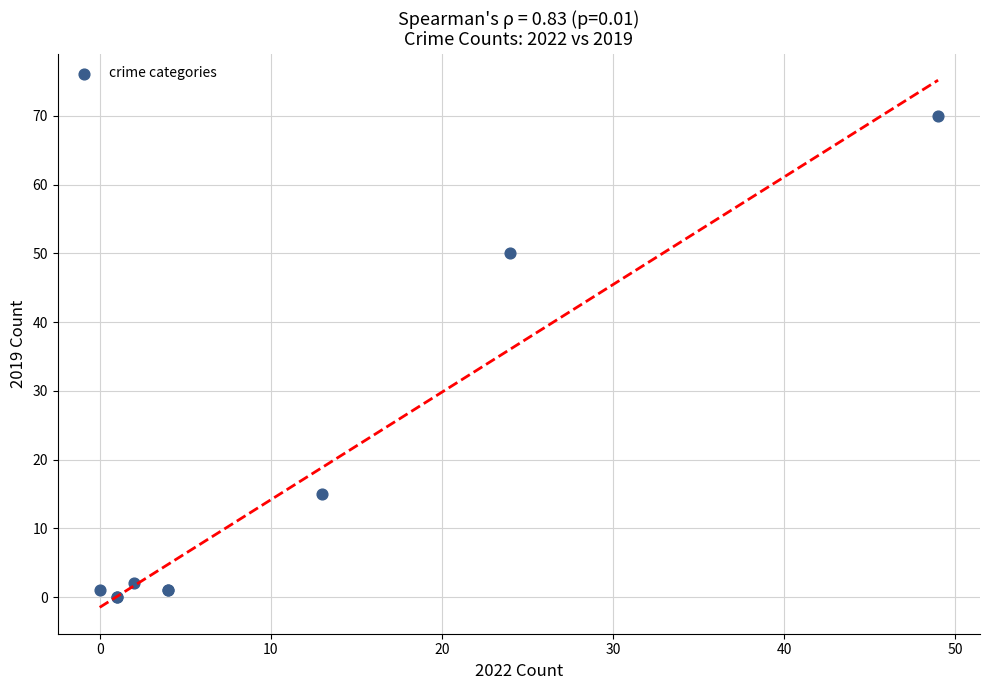

What Y value in the scatter plot is closest to 35?

50